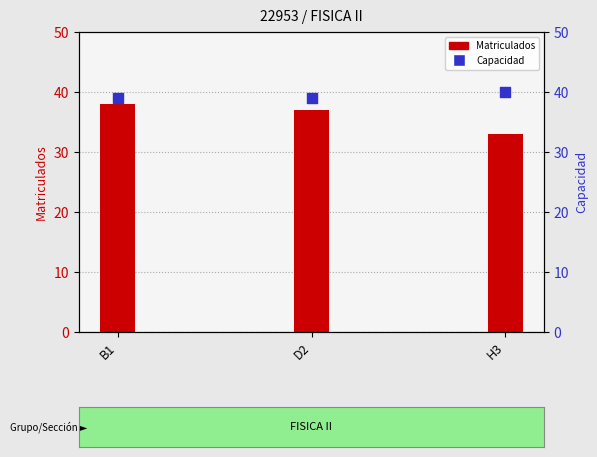

Which series has the largest total across all categories?

Capacidad